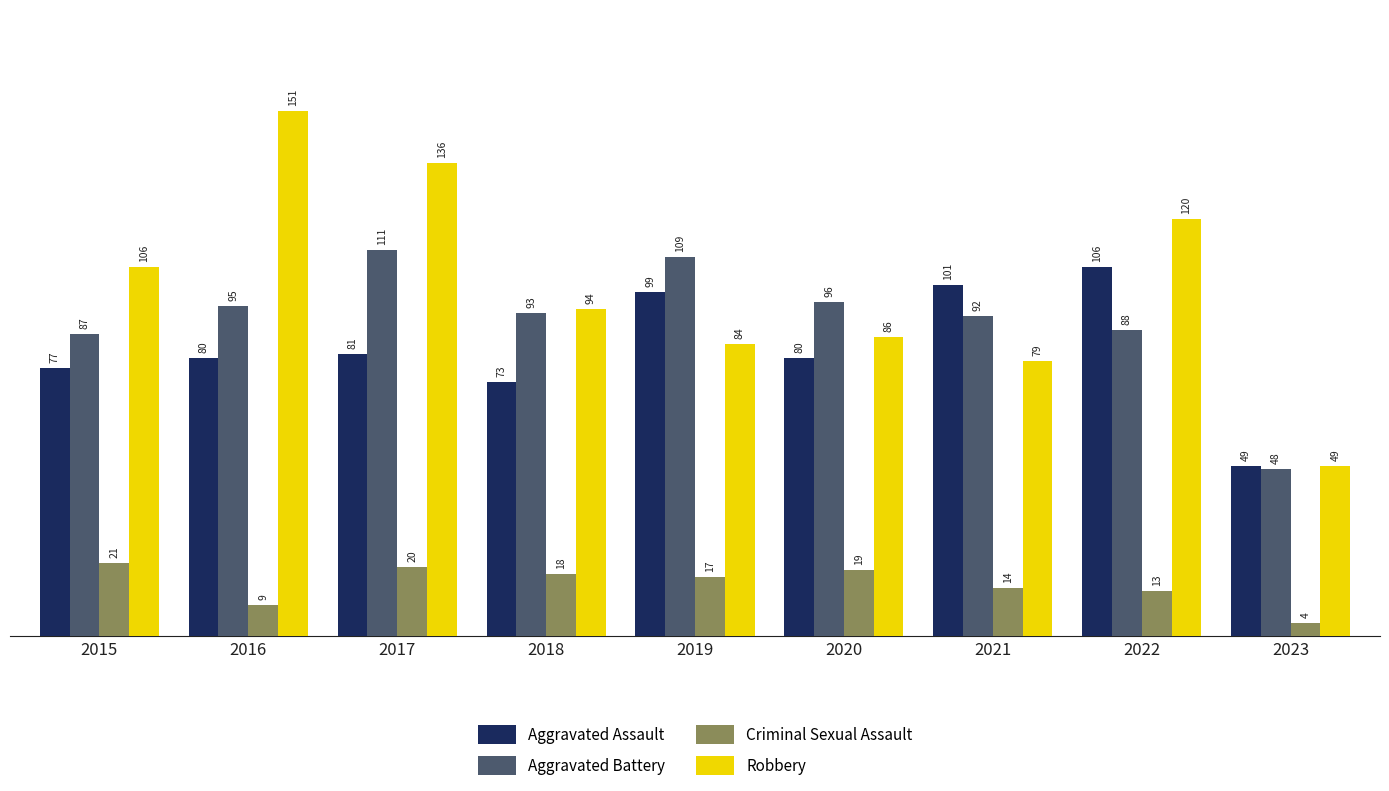

How many bars are there in total?

36